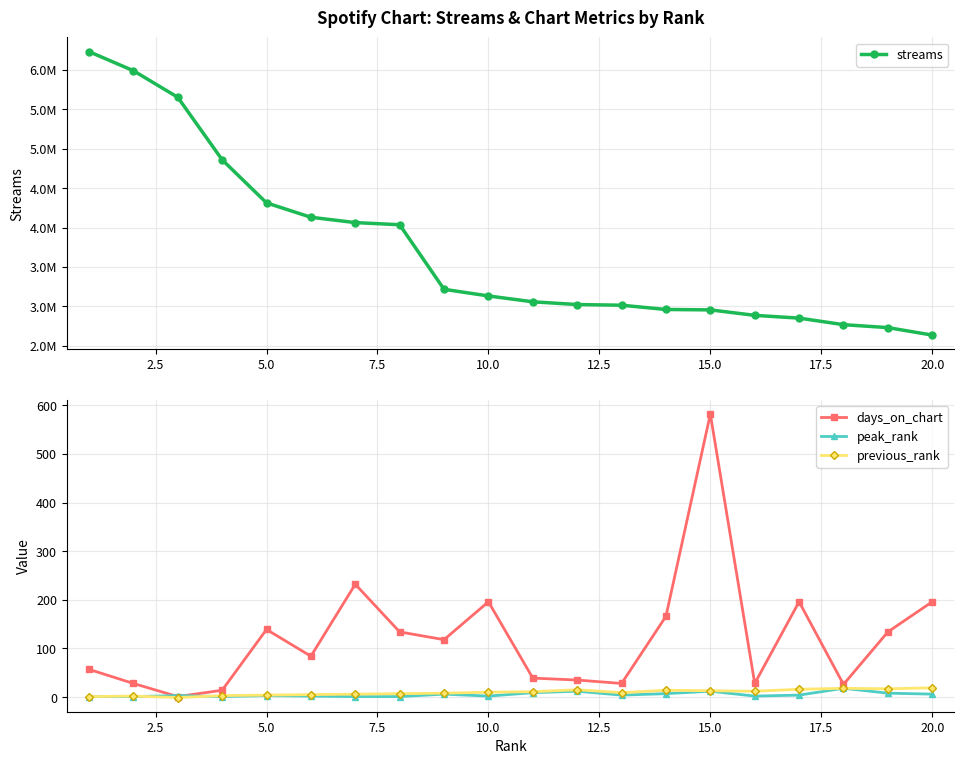

At which category does days_on_chart reach its first local peak?

5.0